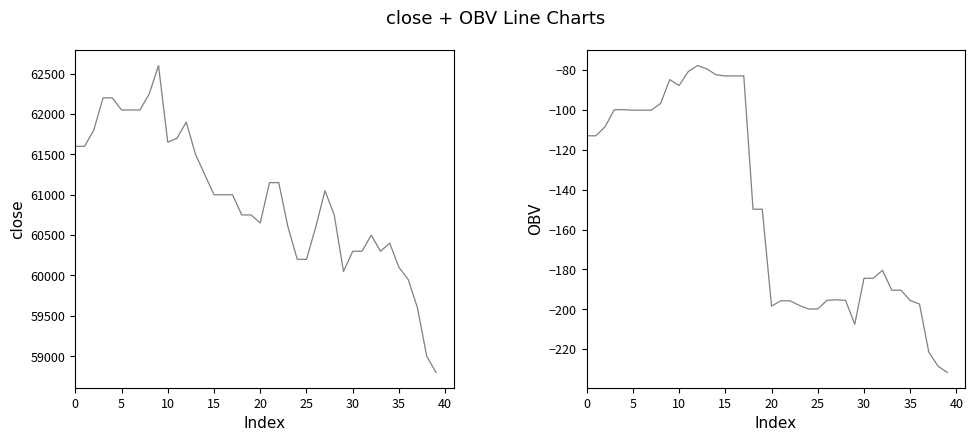

Which series has the widest spread of values?

close